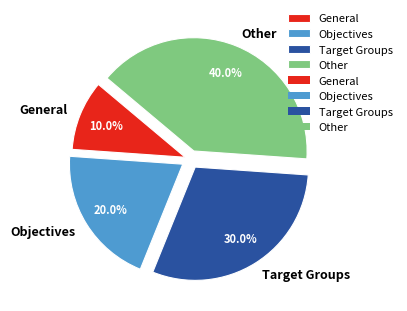

True or false: Target Groups accounts for 25% of the total.

False